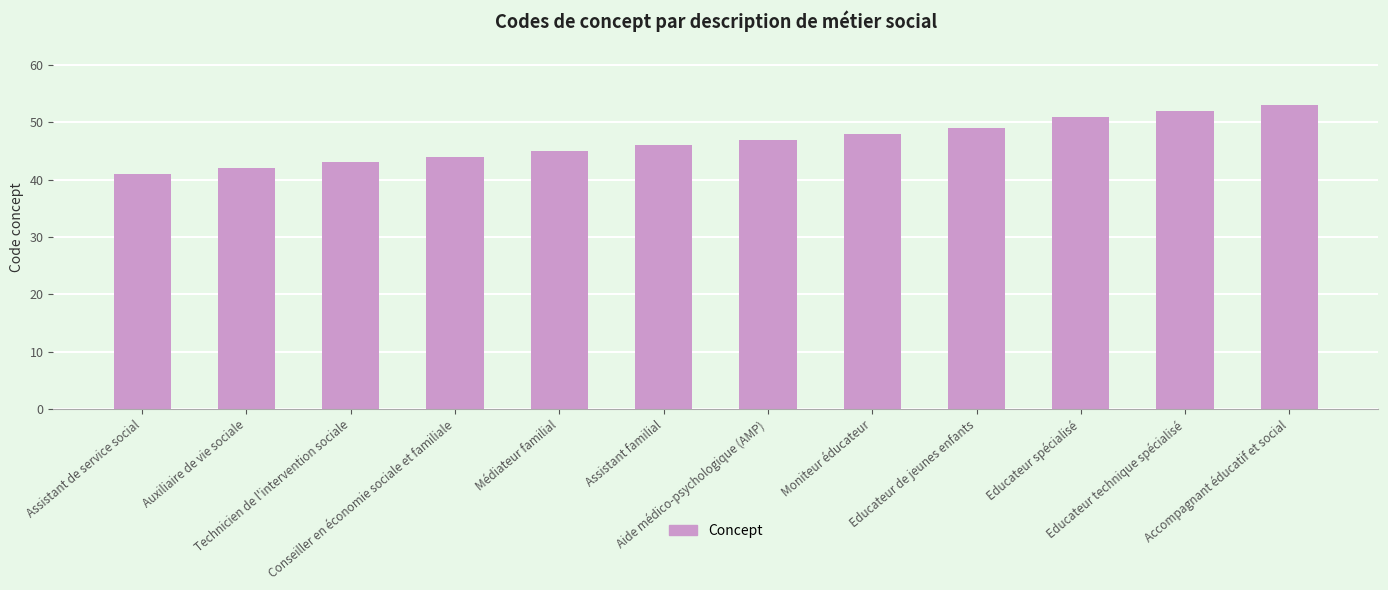

What position from the left is Technicien de l'intervention sociale?

3